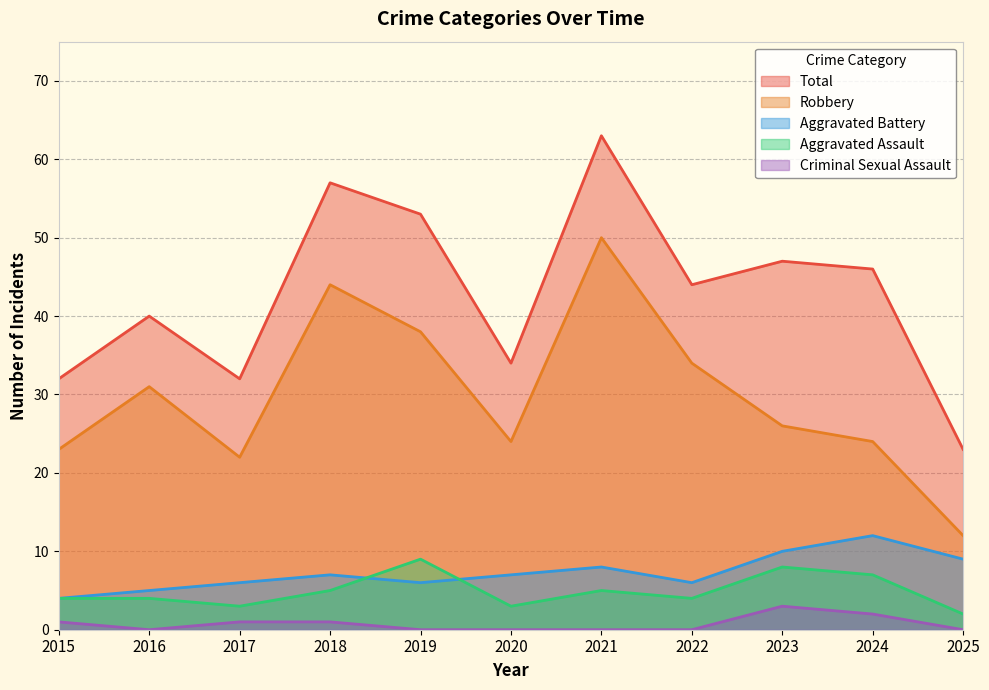

How many lines are shown in the chart?

5